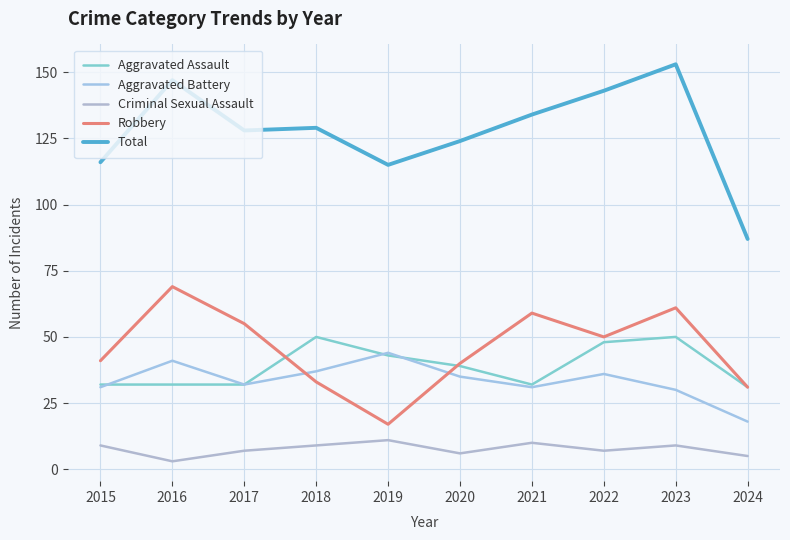

Reading left to right, what are all the values shown in this chart?

Aggravated Assault: 32	32	32	50	43	39	32	48	50	31
Aggravated Battery: 31	41	32	37	44	35	31	36	30	18
Criminal Sexual Assault: 9	3	7	9	11	6	10	7	9	5
Robbery: 41	69	55	33	17	40	59	50	61	31
Total: 116	147	128	129	115	124	134	143	153	87